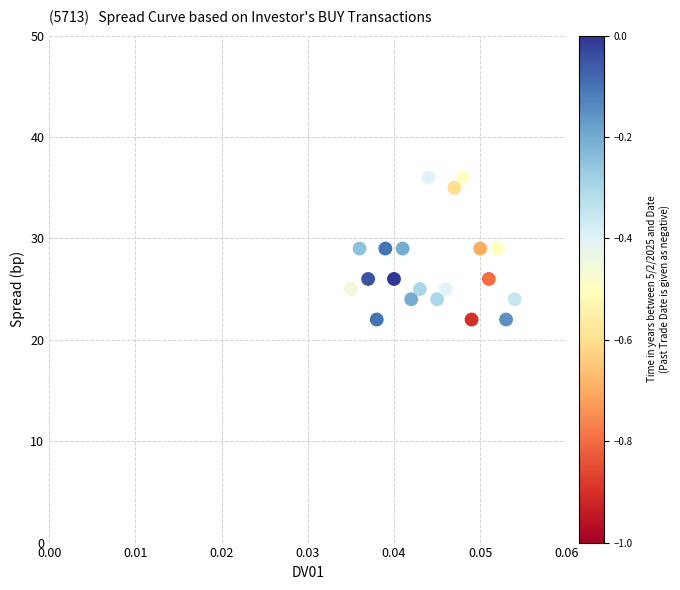

What is the range of Y values (max minus min)?

14